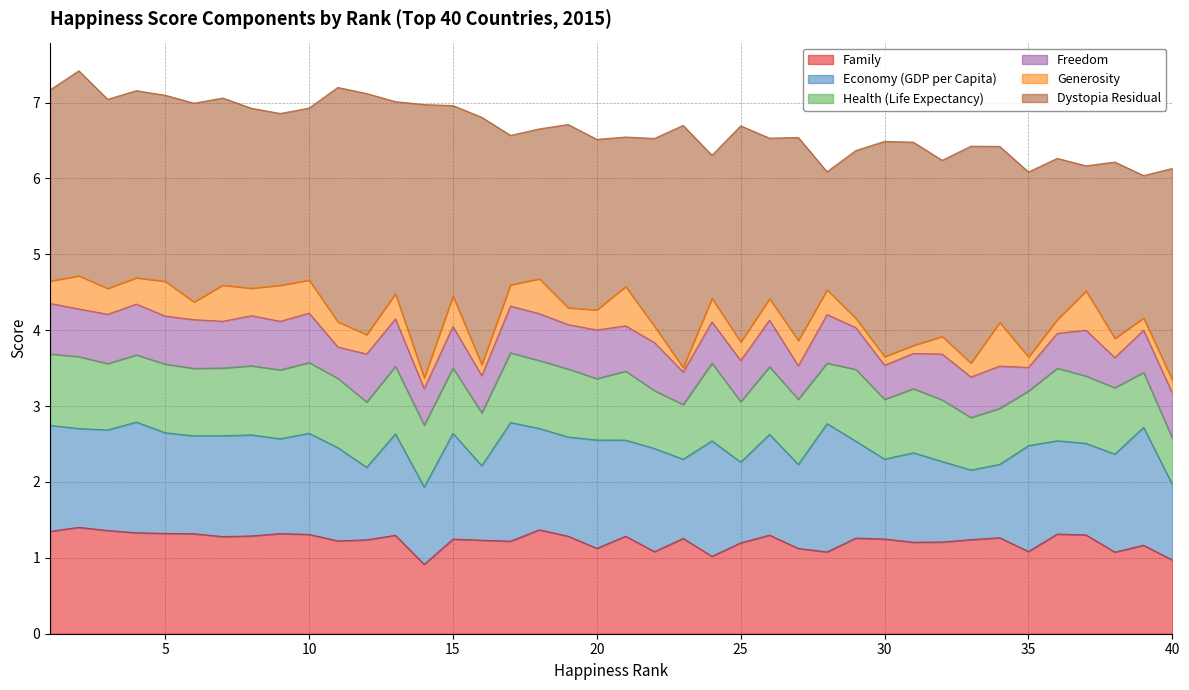

What is the difference between the maximum and minimum values in the Freedom series?

0.4